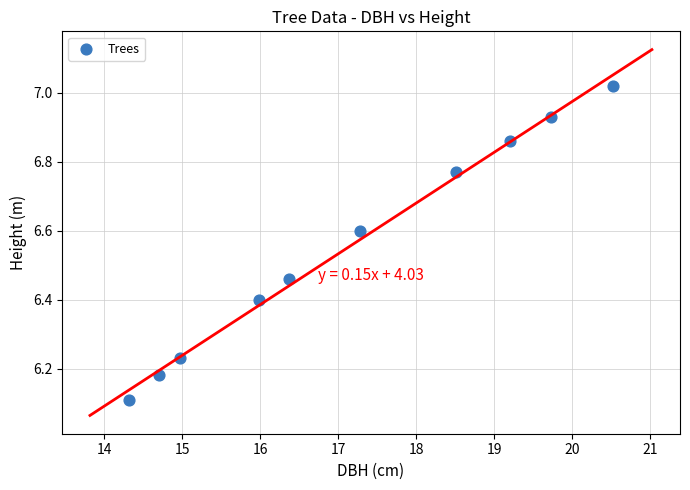

What is the average X value?

17.2